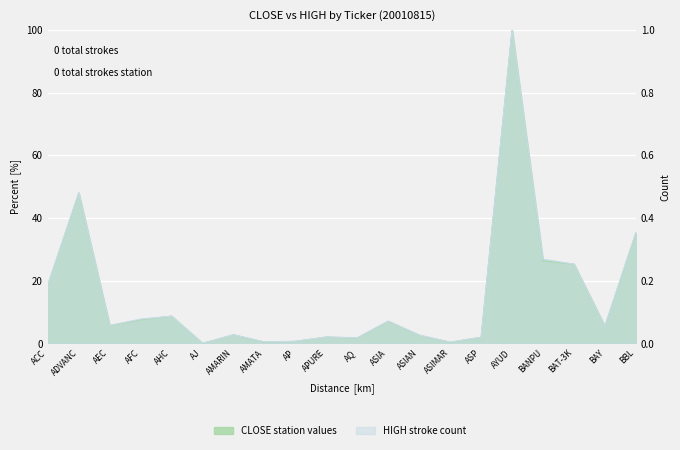

What is the difference between the second highest and second lowest values in the HIGH series?

47.7